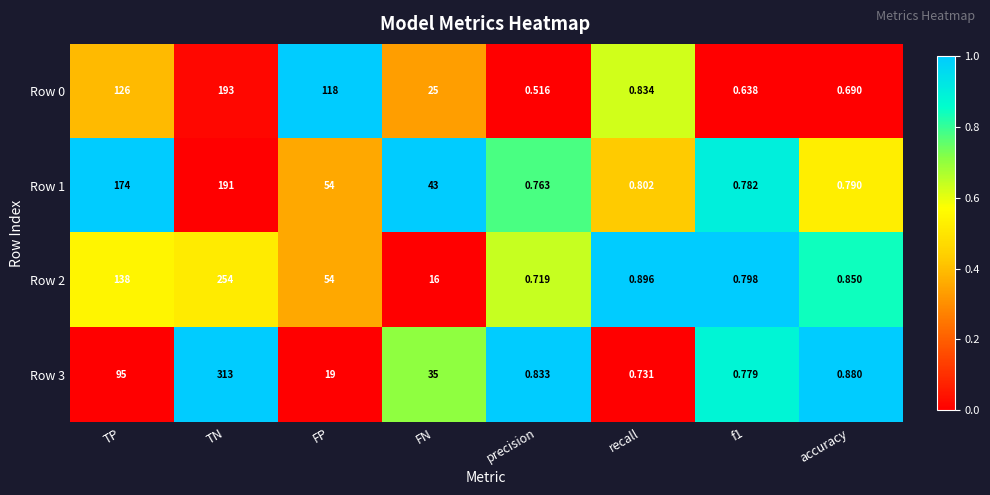

Is the value of Row 2 at accuracy greater than the value of Row 3 at FN?

No